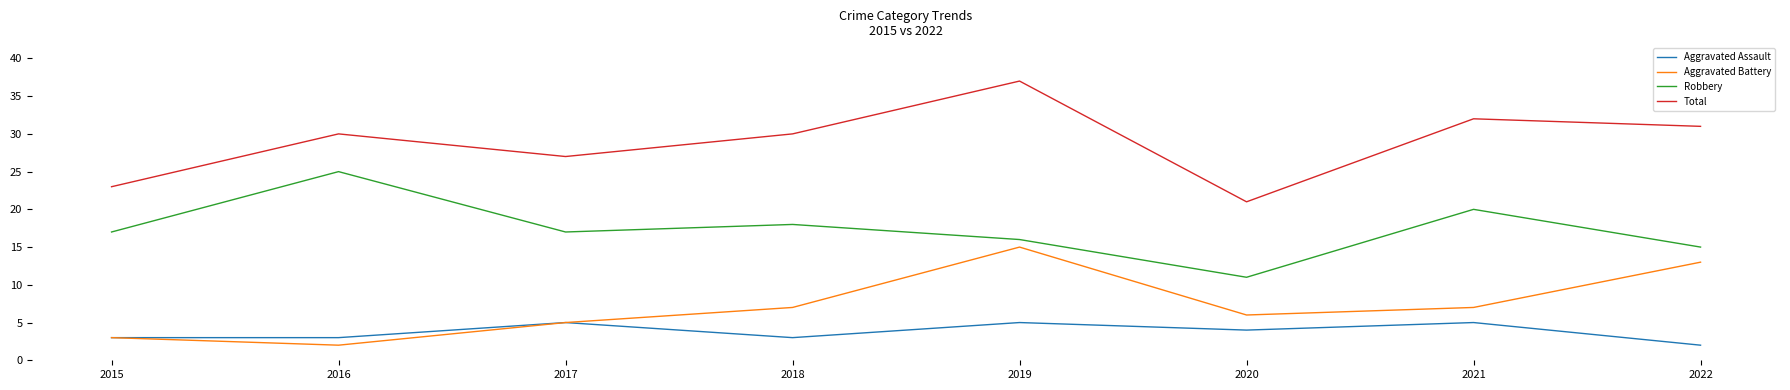

True or false: Total and Robbery cross at least once.

False